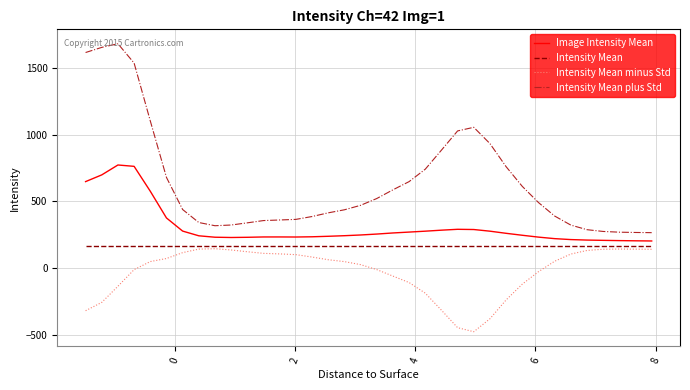

Which series has the largest total across all categories?

Intensity Mean plus Std